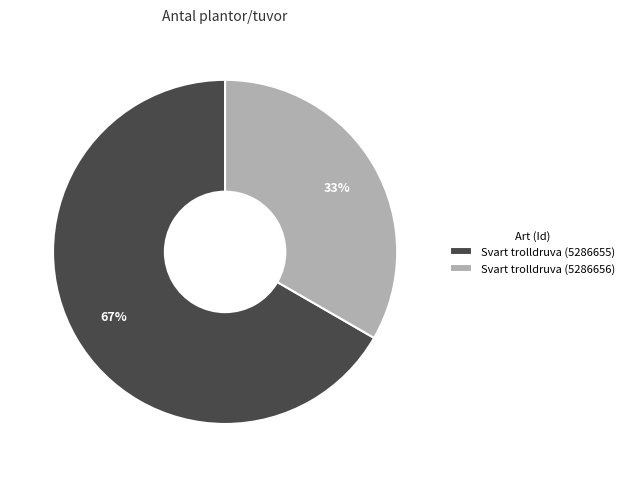

Is the sum of Svart trolldruva (5286655) and Svart trolldruva (5286656) greater than half?

Yes